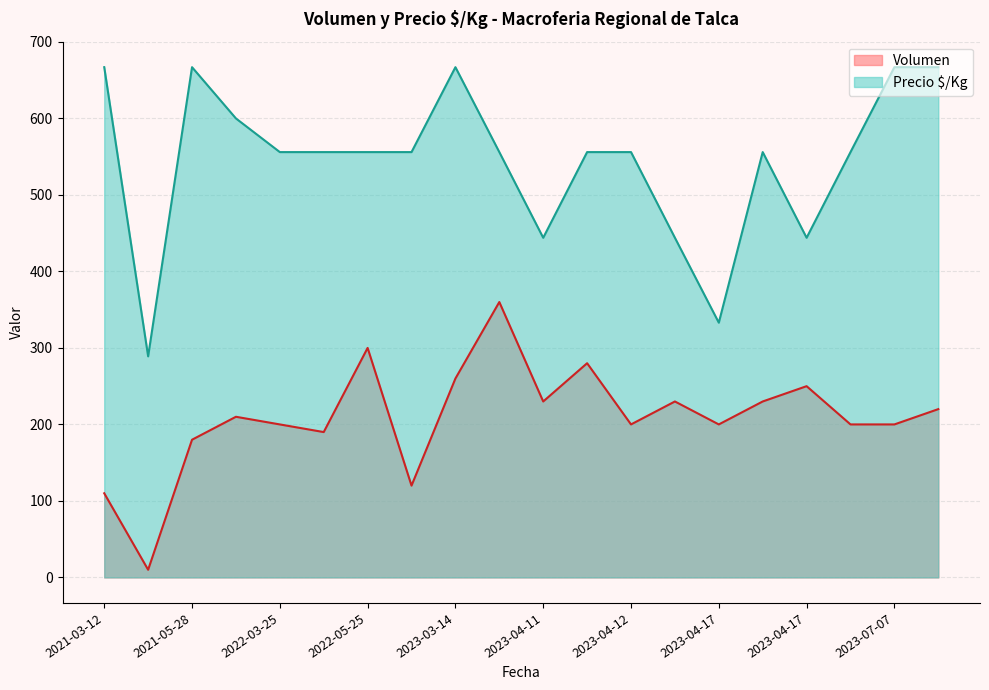

Rank the series by their average value, from lowest to highest.

Volumen, Precio $/Kg